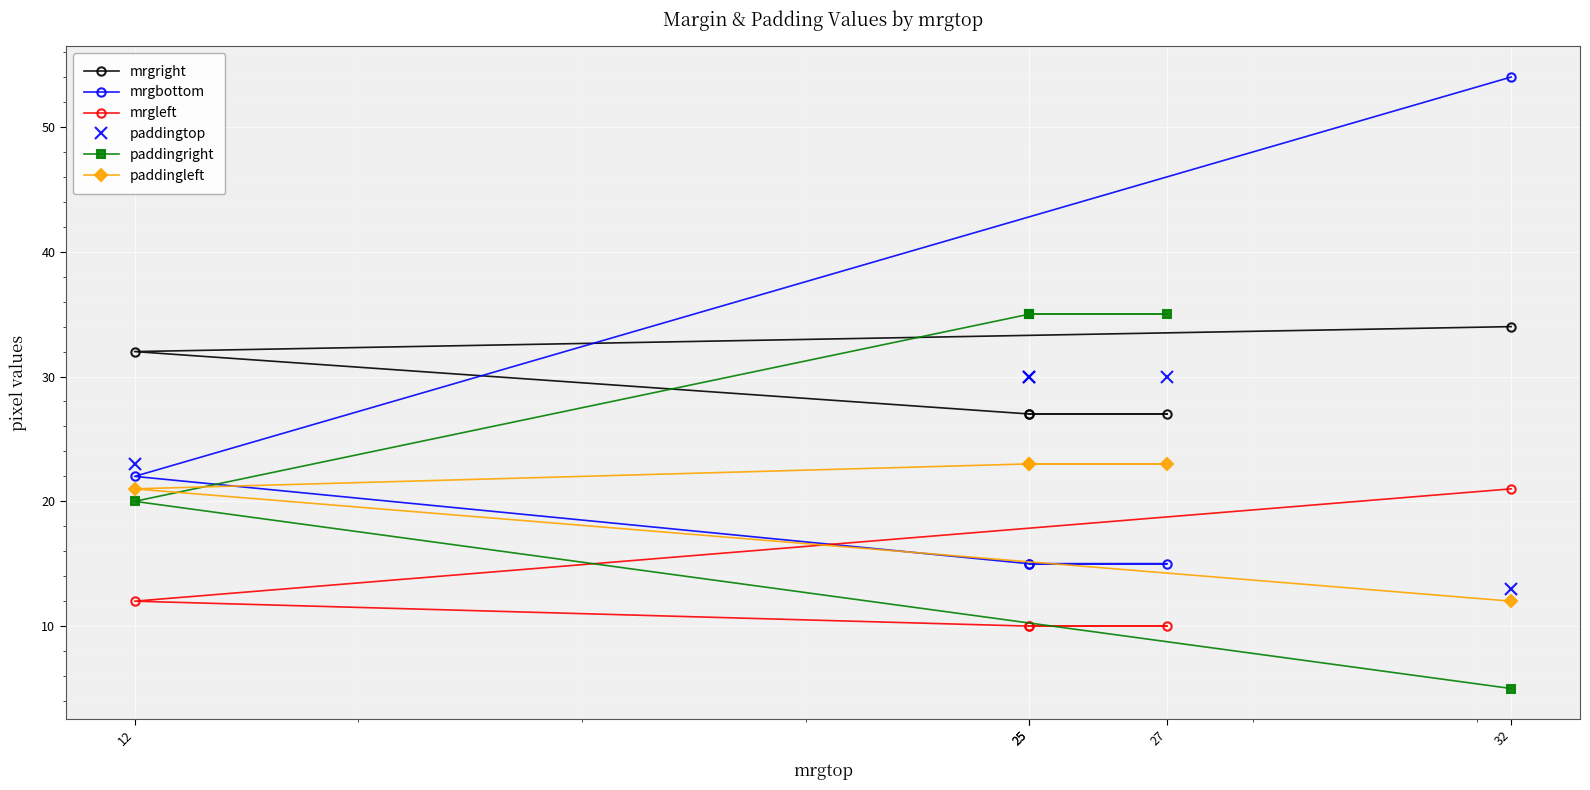

Which series has the largest total across all categories?

mrgright